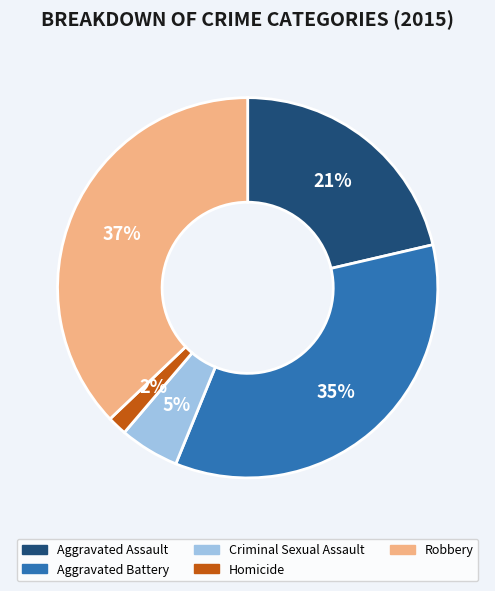

True or false: Robbery accounts for 37% of the total.

True